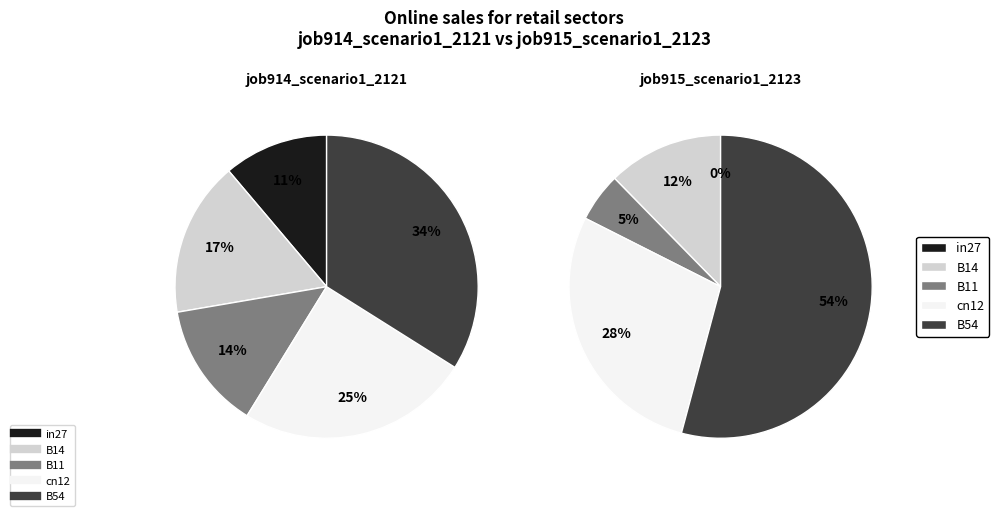

Is it true that B14 is 17% of the pie?

True